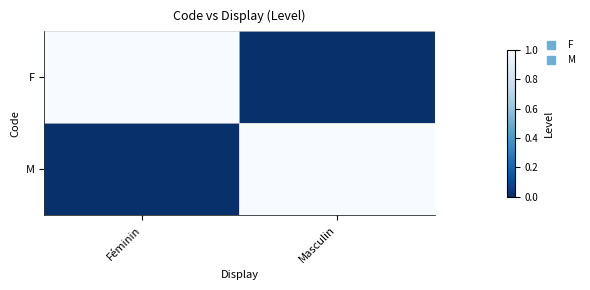

Reading right to left, transcribe all the data shown in this chart.

F: Masculin=0	Féminin=1
M: Masculin=1	Féminin=0